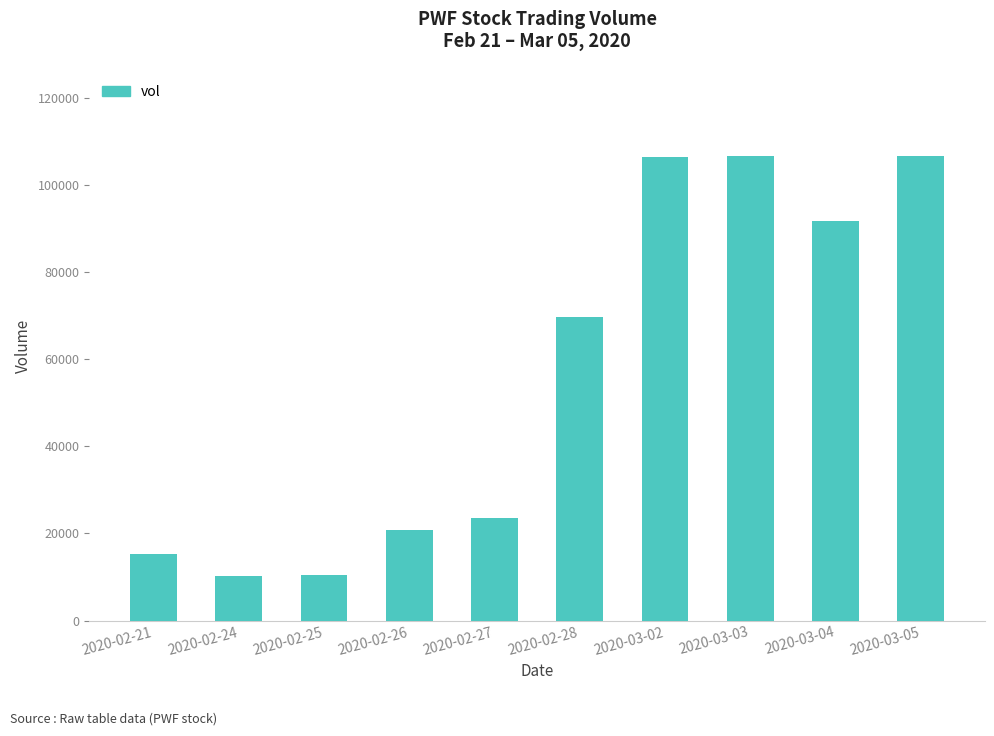

Is it true that the value at 2020-02-21 is 5850?

False